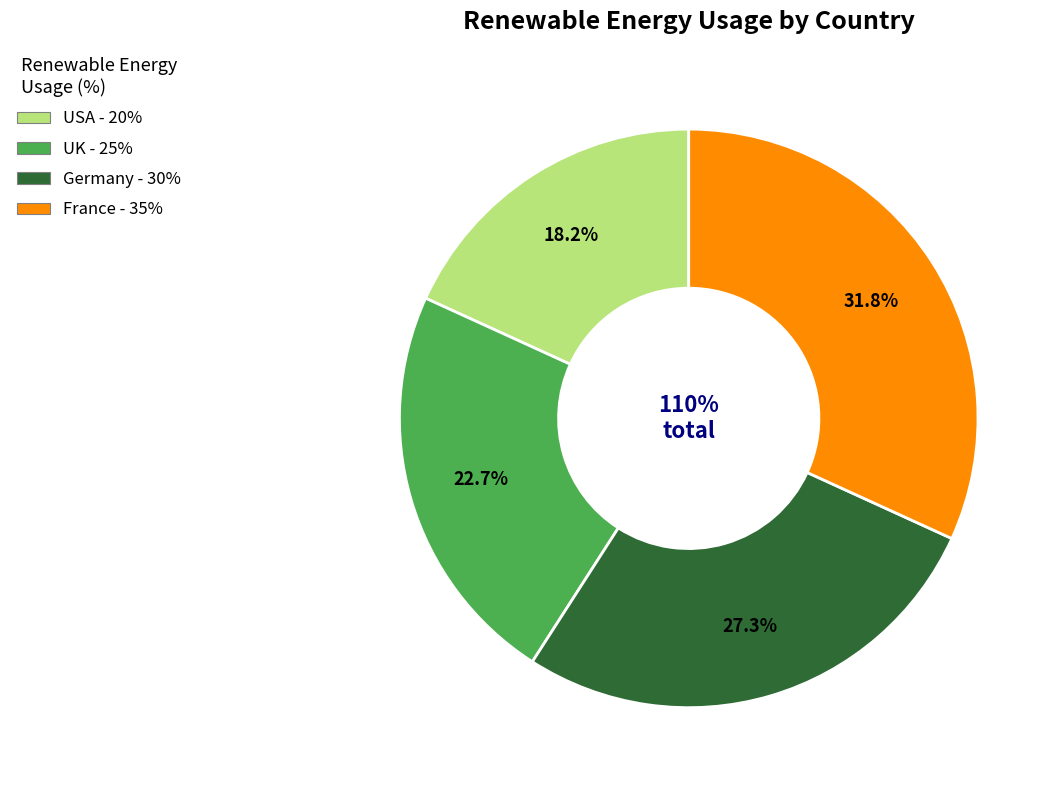

How many segments does this pie chart have?

4